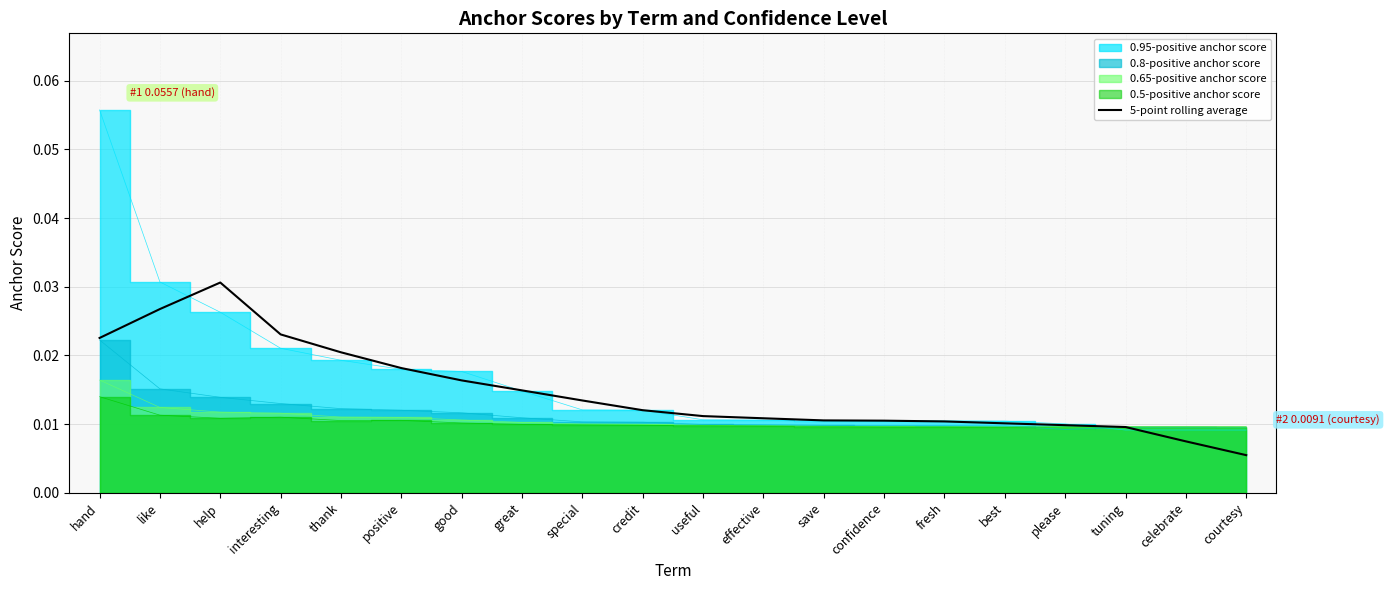

Which category has the highest value in the 5-point rolling average series?

help